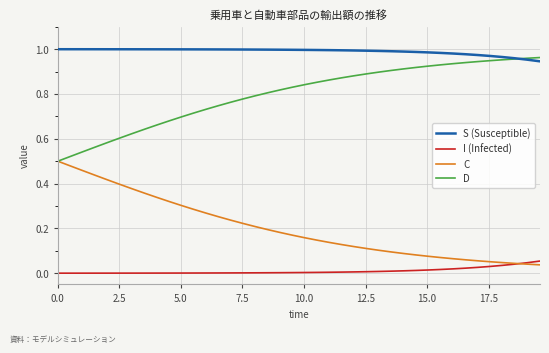

Which series has the largest total across all categories?

S (Susceptible)